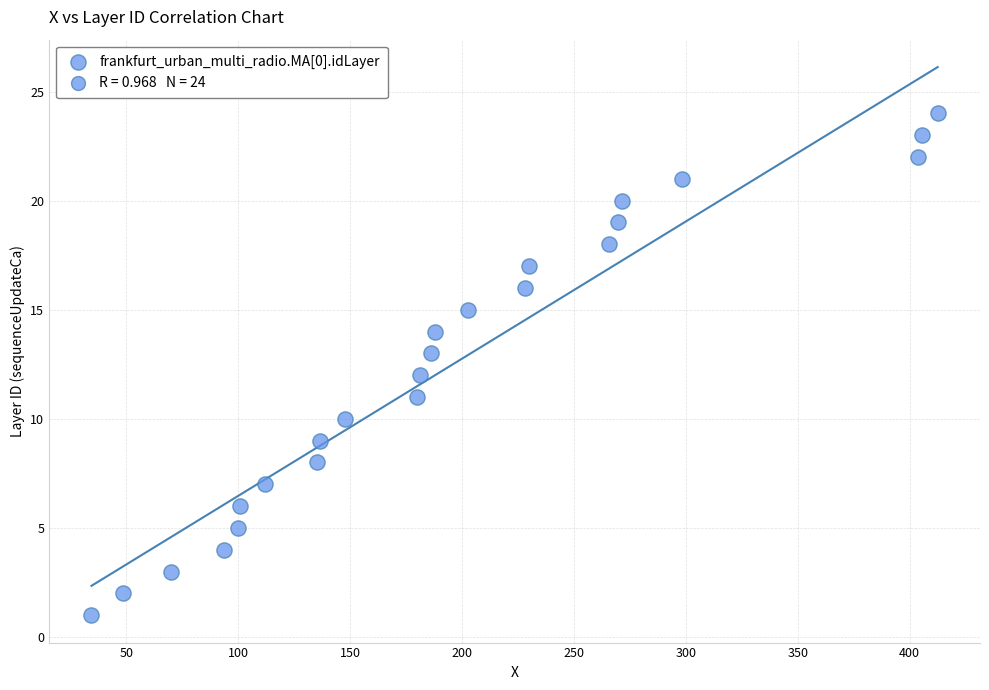

How many points are shown in the scatter plot?

24